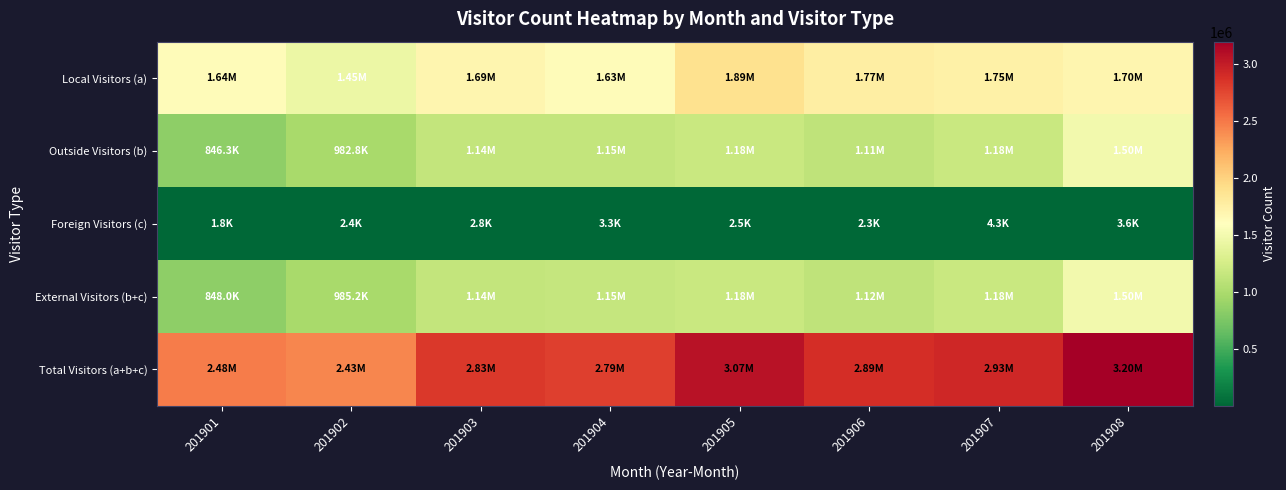

How many data points does each series have?

8